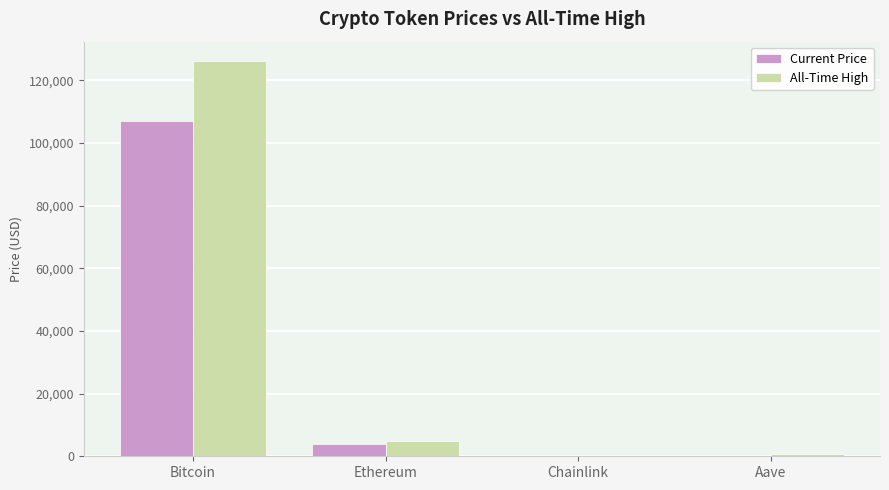

The value of All-Time High at Ethereum is 4946.1. True or false?

True